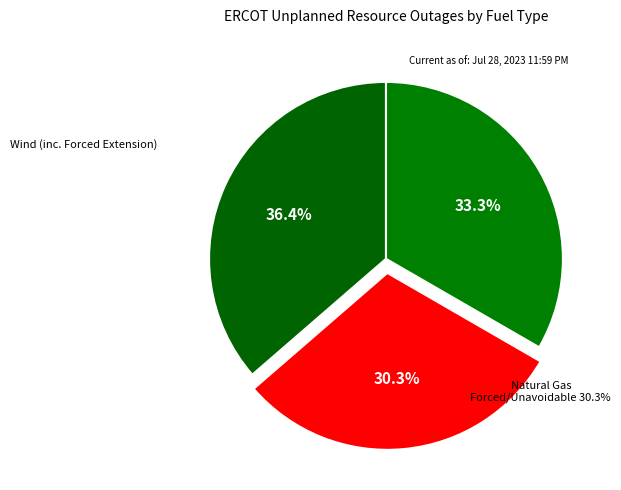

What is the largest slice in the pie chart?

Wind